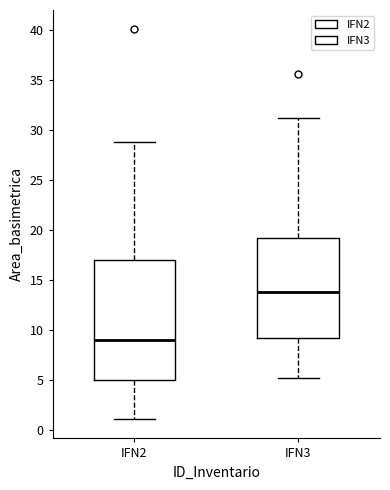

Comparing the boxes themselves (not the whiskers), which one is the tallest?

IFN2